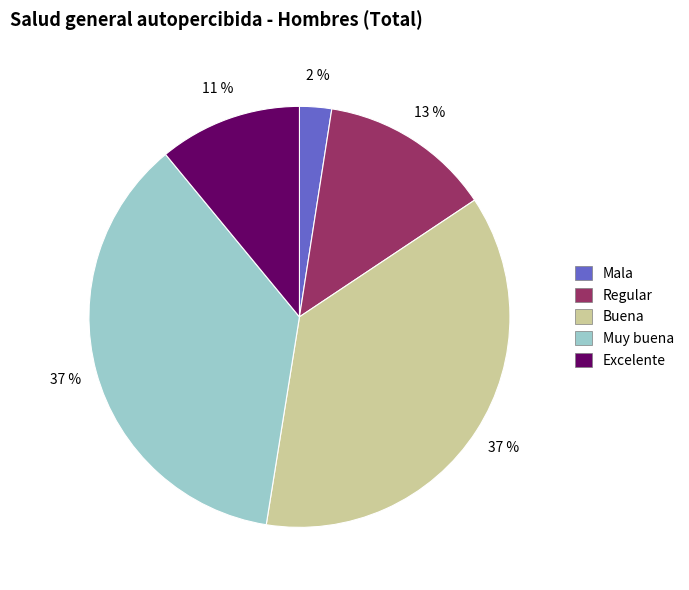

What is the smallest slice in the pie chart?

Mala